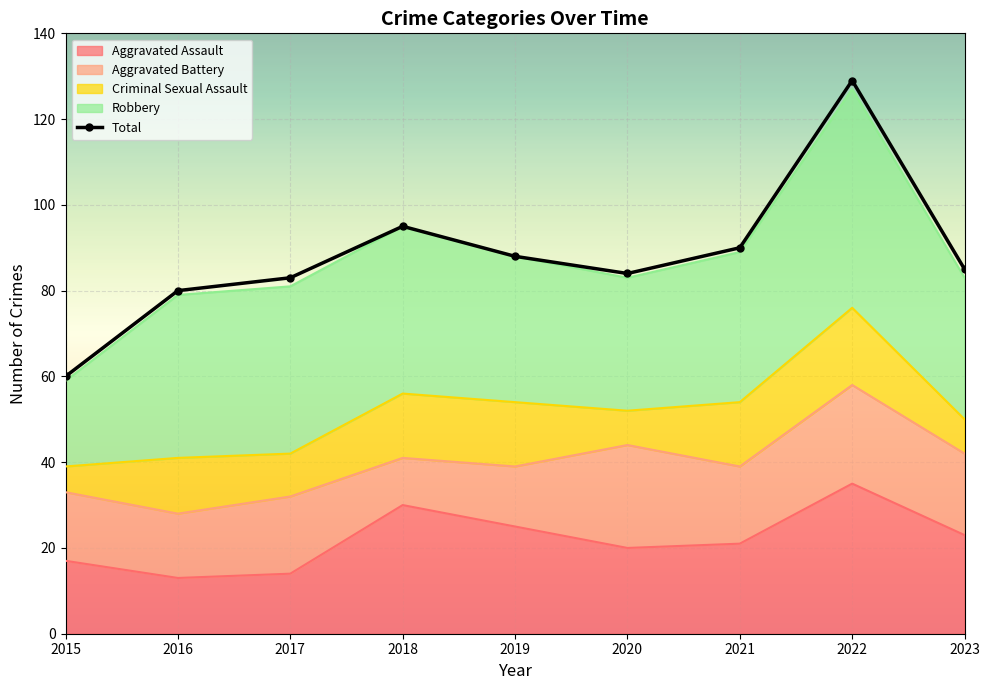

The value at 2020 is 84. True or false?

True